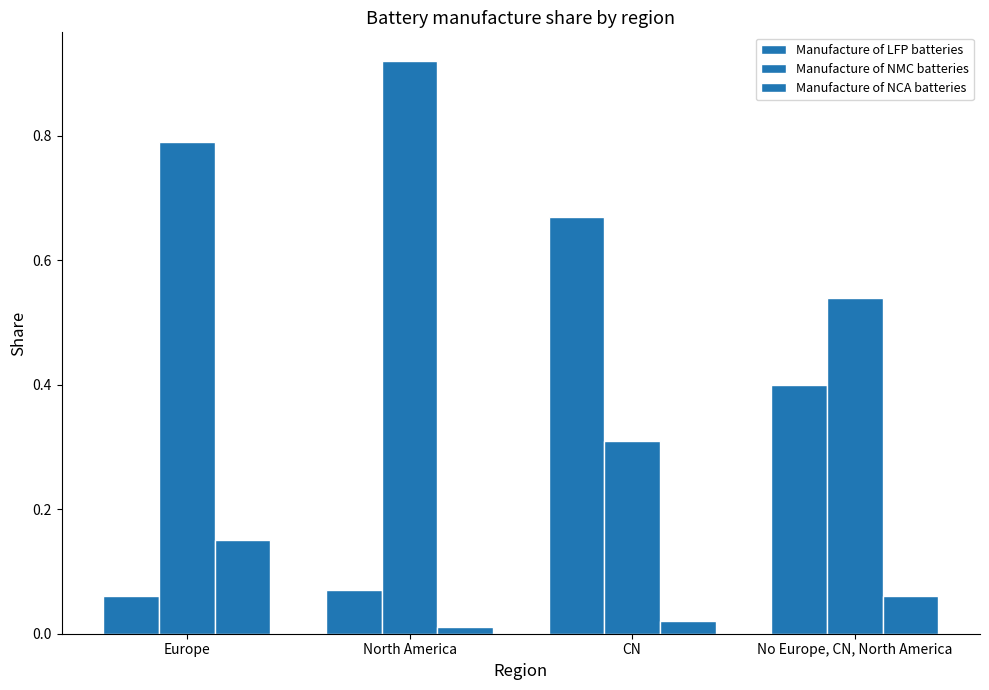

What position from the left is Europe?

1